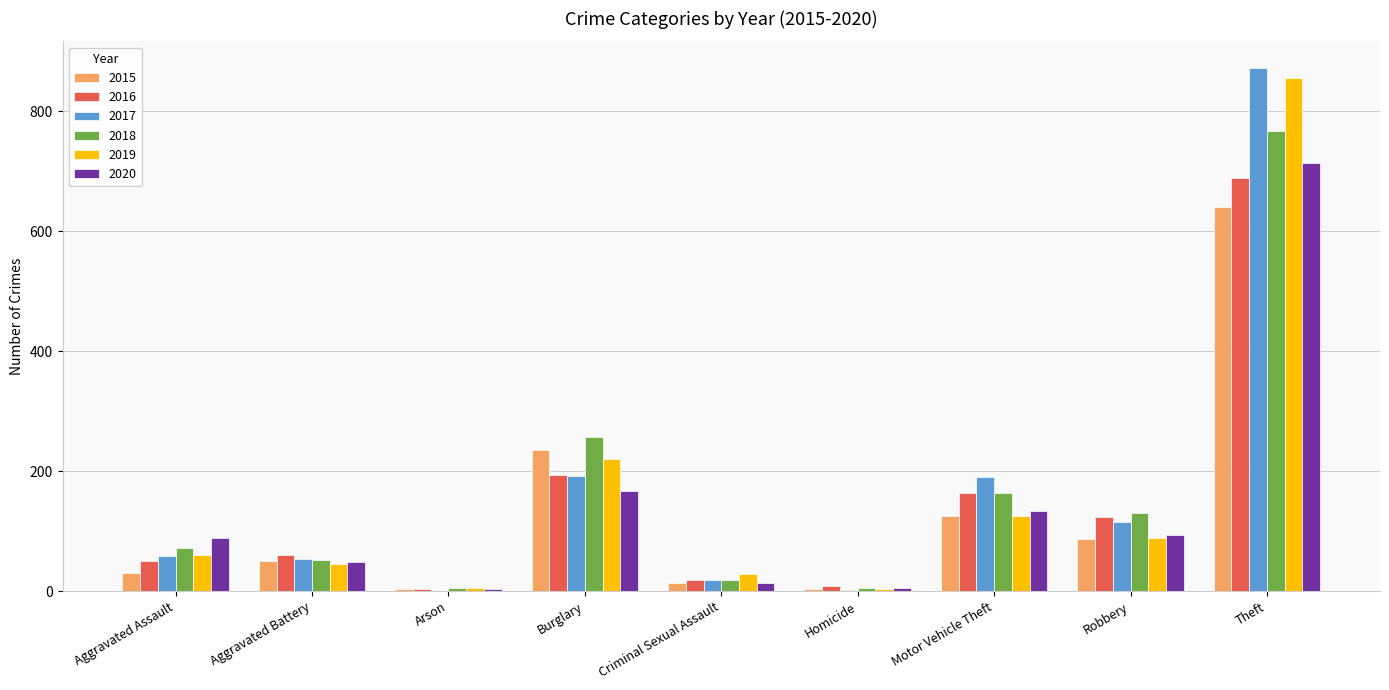

How many groups of bars are there?

9